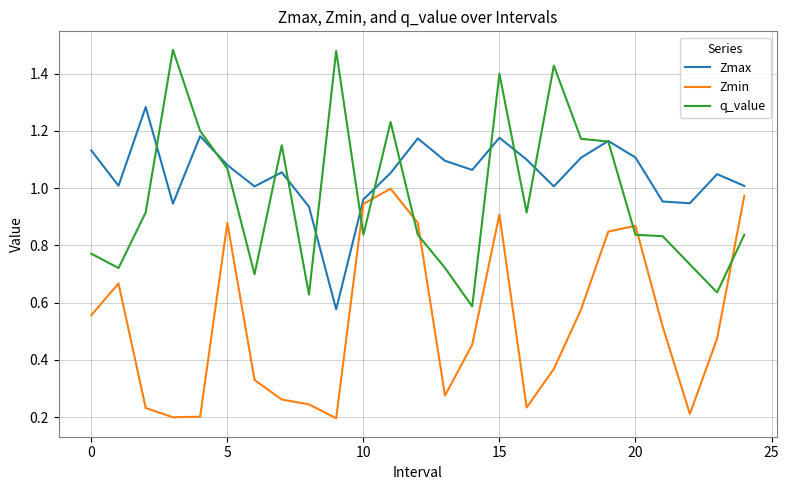

How many interior local valleys does the Zmin series have?

5